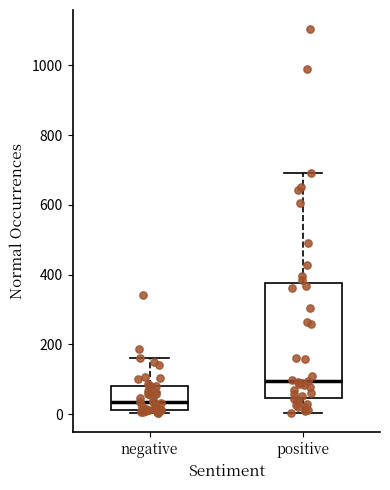

Where is the lower edge of the box for negative on the y-axis? The values are not printed on the chart, so give them approximately, as read against the axis.

20